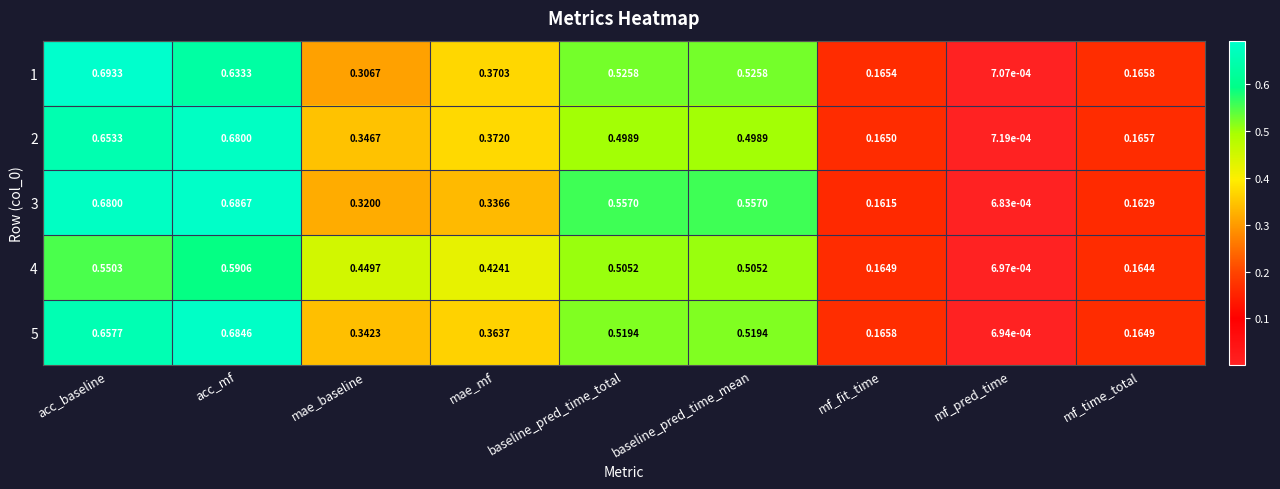

At which label is 2 closest to 0?

mf_pred_time